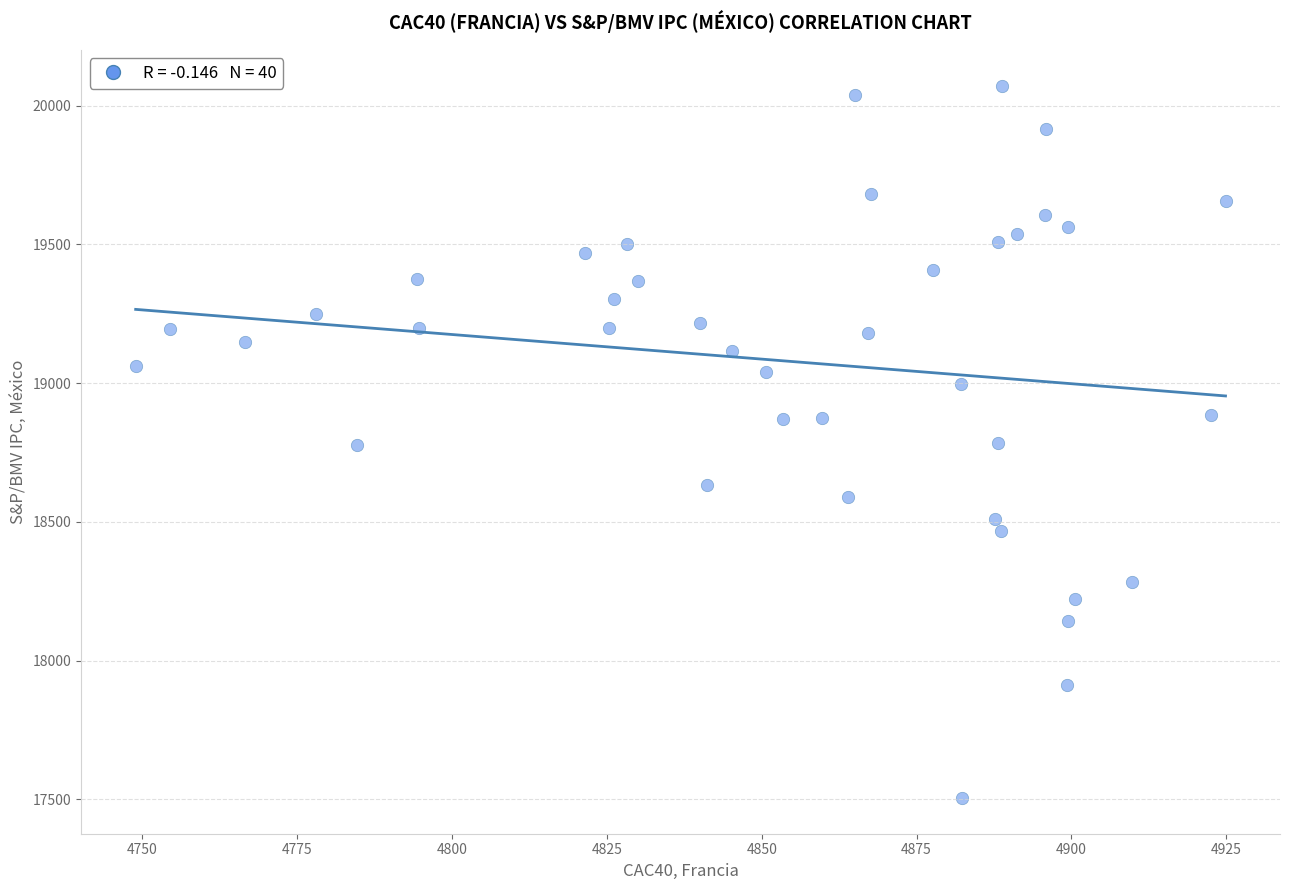

What is the range of X values (max minus min)?

176.0